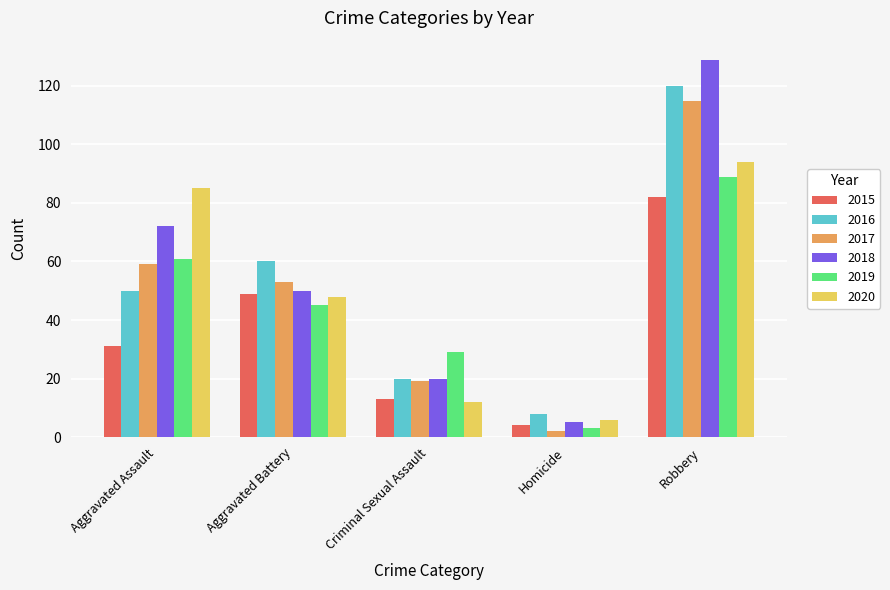

How many bars are there in each group?

6